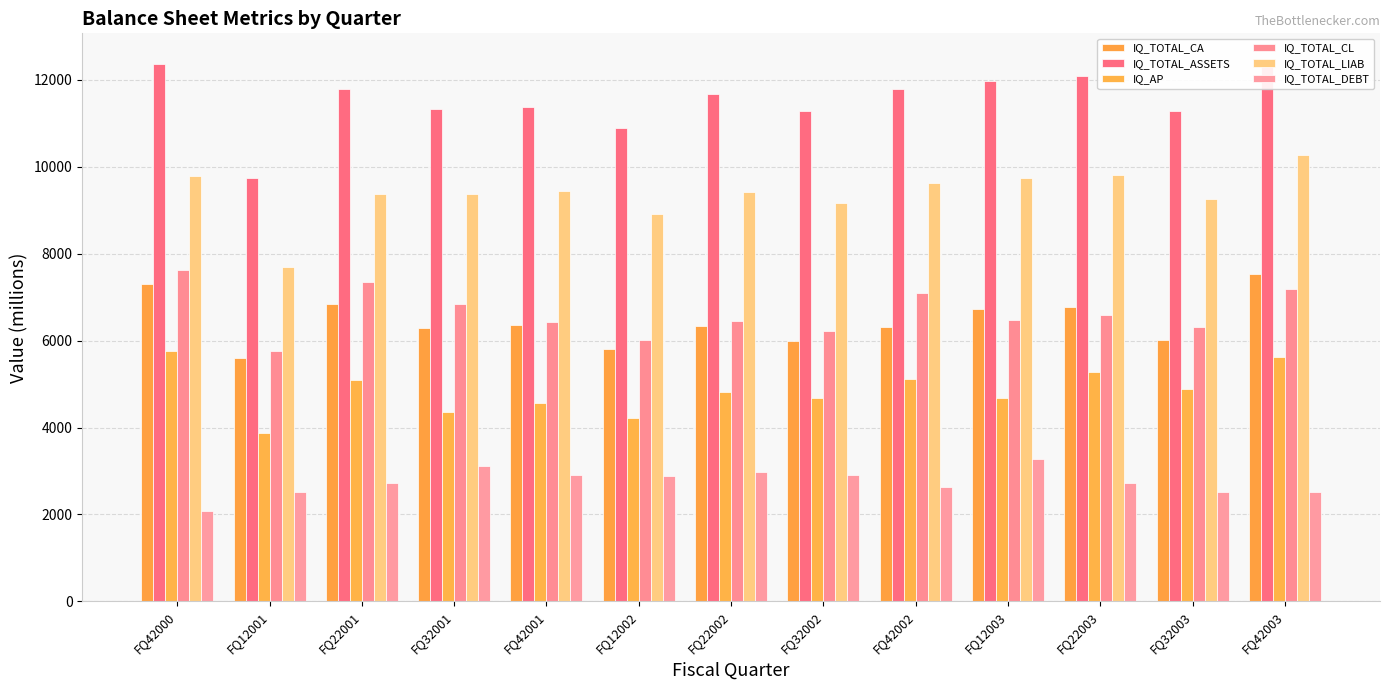

What is the label of the 2nd bar from the left?

FQ12001